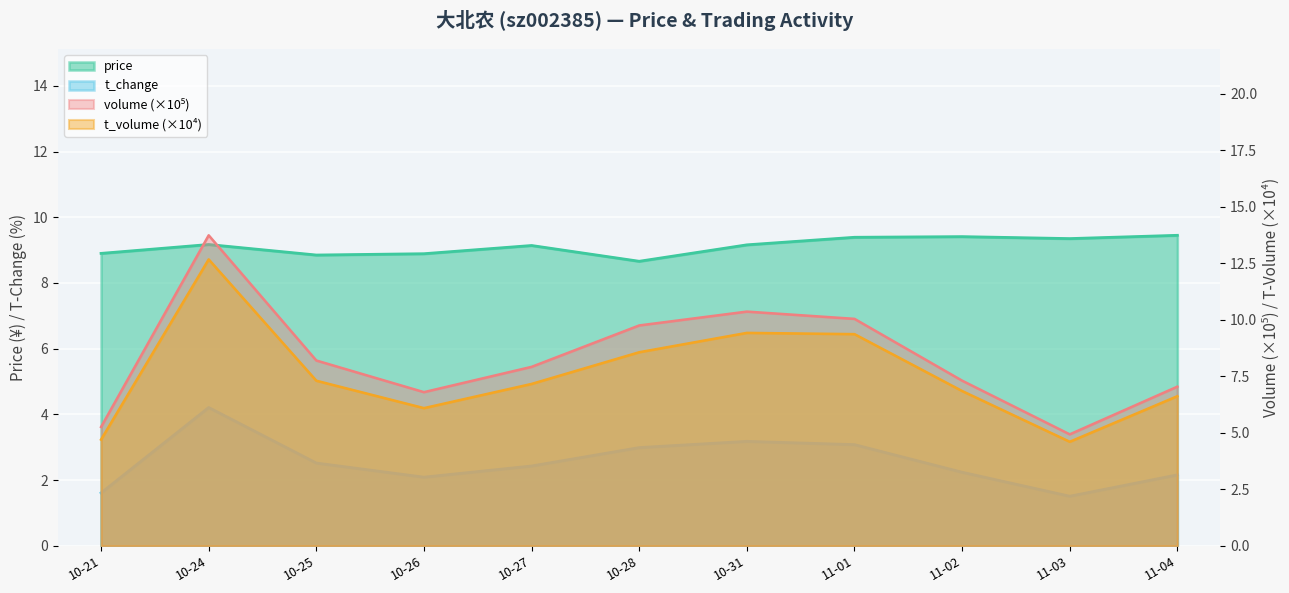

Is the value of price at 11-04 greater than the value of volume at 11-01?

No